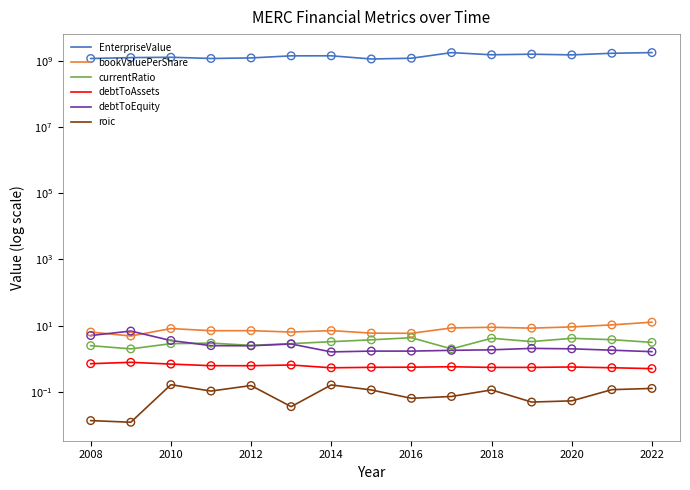

Which series has the widest spread of Y values?

EnterpriseValue